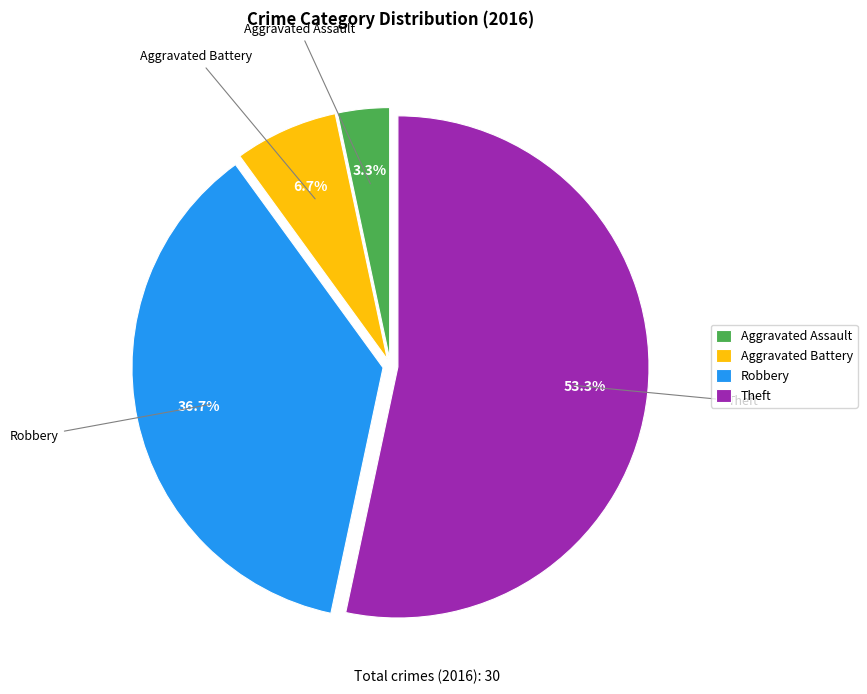

What is the ratio of the value at Aggravated Battery to the value at Theft?

0.1